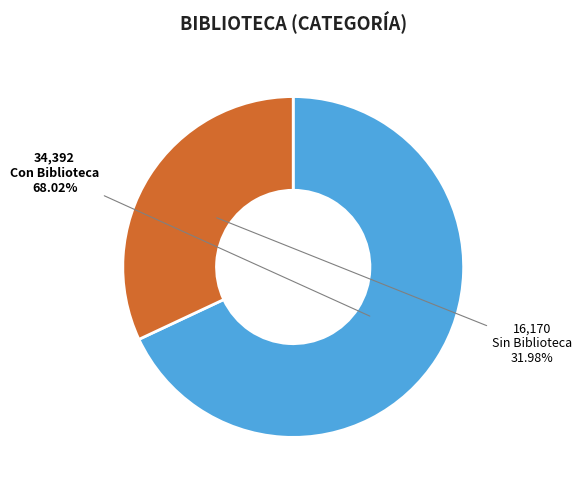

To the nearest percent, what is the combined percentage of Sin Biblioteca and Con Biblioteca?

100%